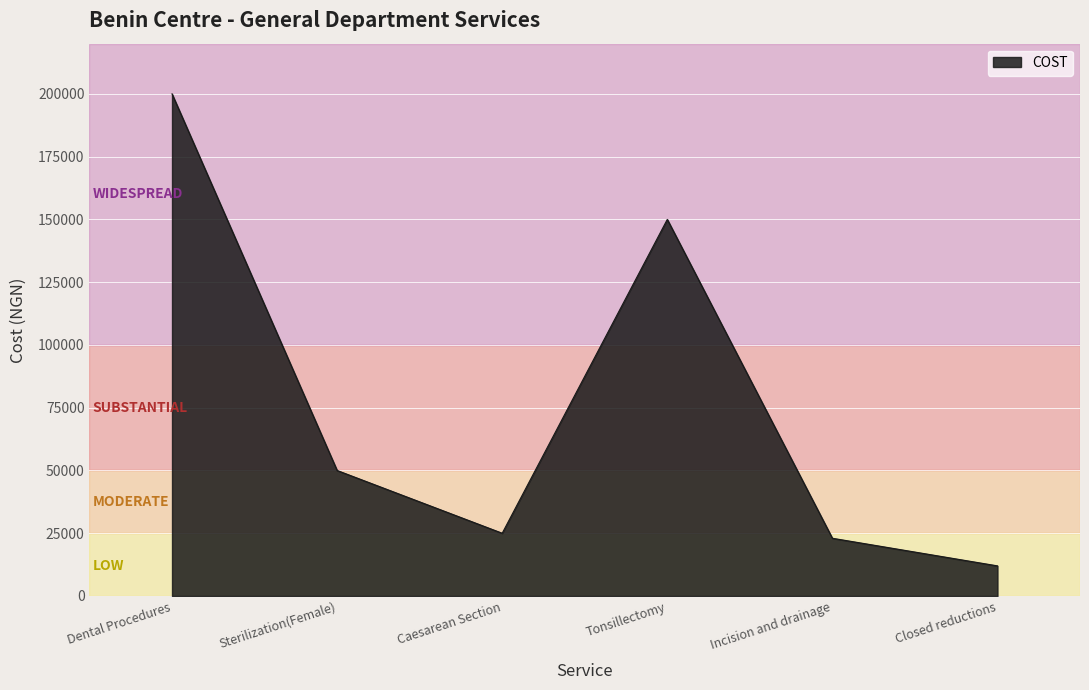

Rank the categories by value from highest to lowest.

Dental Procedures, Tonsillectomy, Sterilization(Female), Caesarean Section, Incision and drainage, Closed reductions